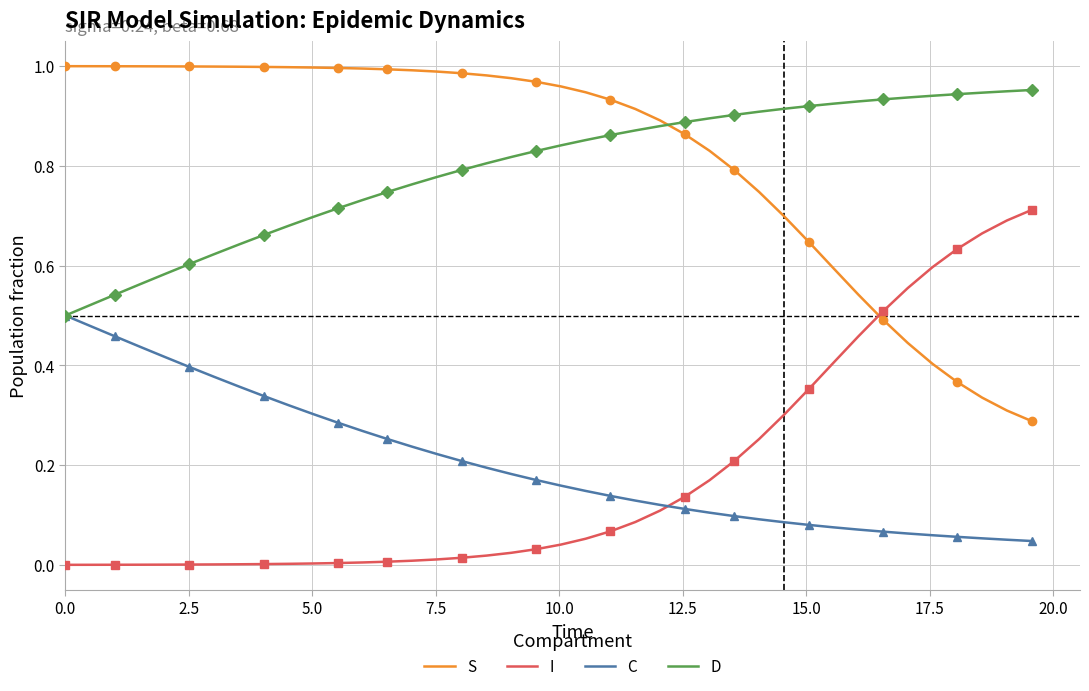

After their last crossing, which series has the higher values: I or S?

I